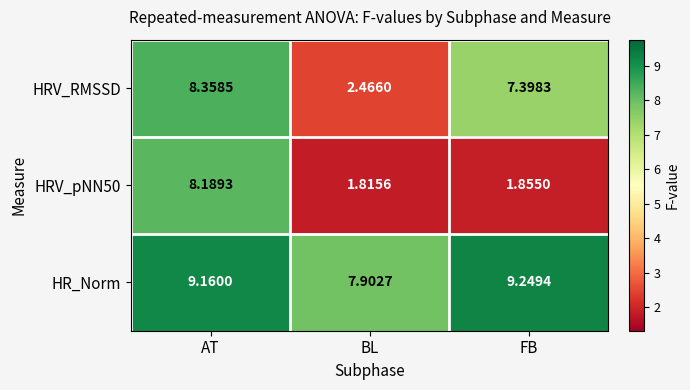

How many series are shown in this chart?

3